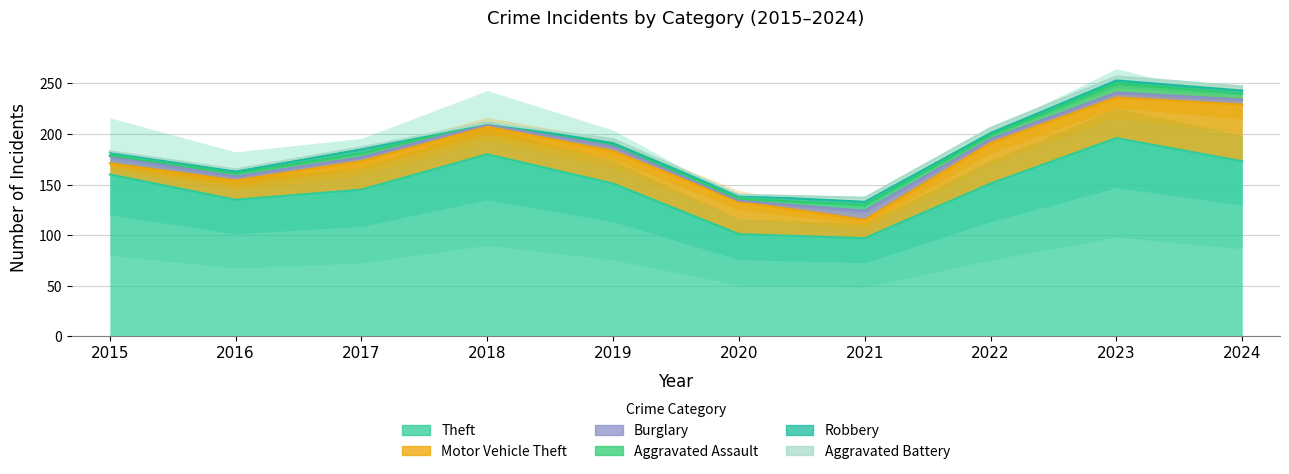

Reading left to right, extract all data points from this chart.

Theft: 2015=160	2016=135	2017=145	2018=180	2019=151	2020=101	2021=97	2022=151	2023=196	2024=173
Motor Vehicle Theft: 2015=11	2016=19	2017=28	2018=27	2019=32	2020=32	2021=18	2022=40	2023=40	2024=56
Burglary: 2015=7	2016=4	2017=4	2018=3	2019=5	2020=1	2021=9	2022=4	2023=5	2024=5
Aggravated Assault: 2015=1	2016=3	2017=4	2018=1	2019=2	2020=2	2021=6	2022=4	2023=9	2024=6
Robbery: 2015=3	2016=2	2017=4	2018=0	2019=1	2020=3	2021=3	2022=2	2023=3	2024=3
Aggravated Battery: 2015=1	2016=2	2017=2	2018=0	2019=4	2020=1	2021=4	2022=5	2023=4	2024=4